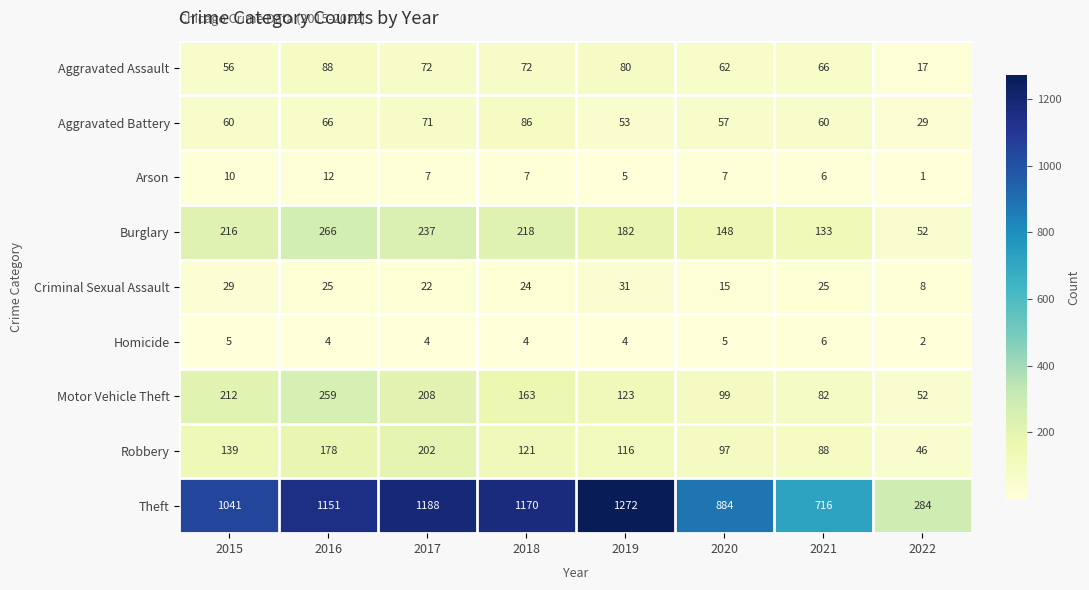

At how many categories does at least one series exceed 900?

5